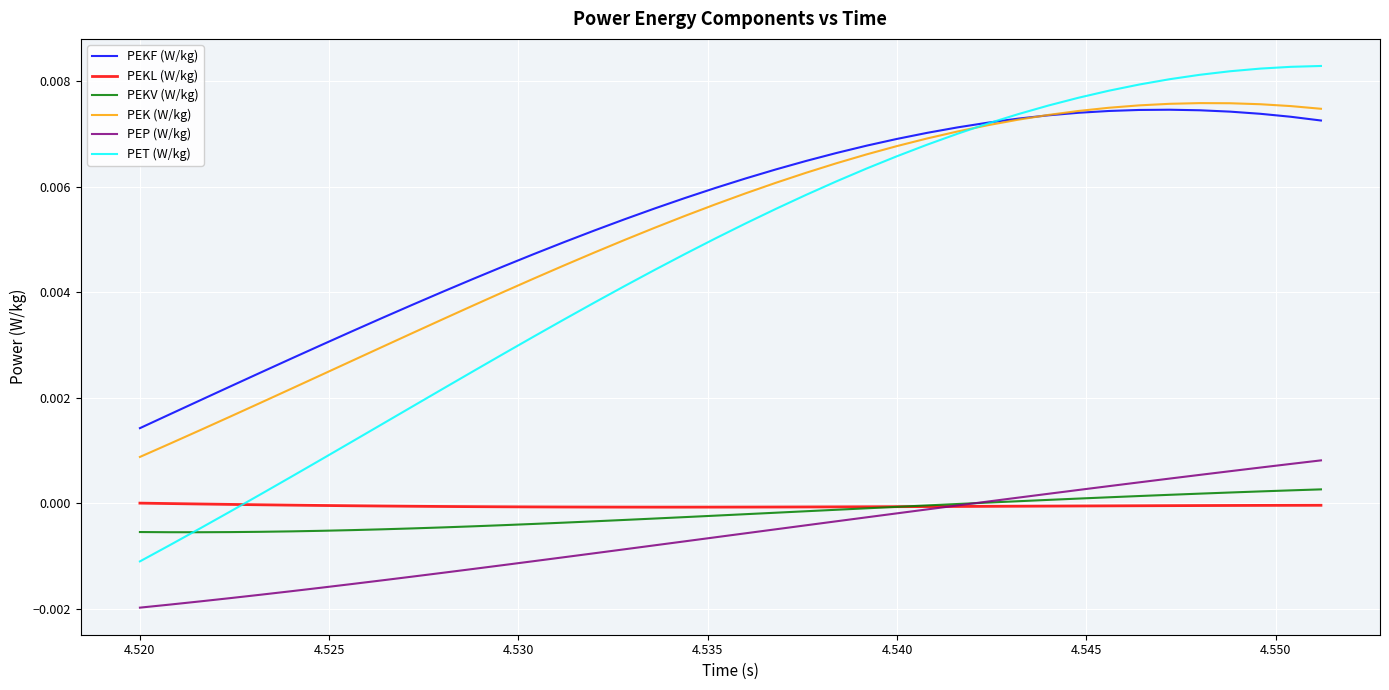

True or false: PEKV (W/kg) and PEKF (W/kg) intersect in this chart.

False